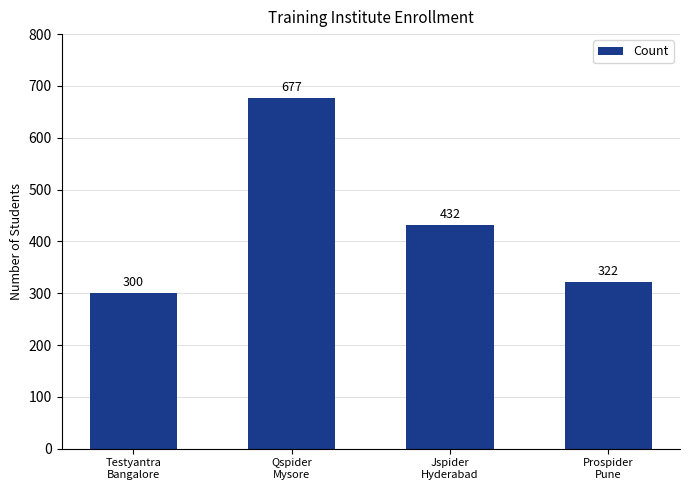

Which label corresponds to the largest value in the chart?

Qspider
Mysore